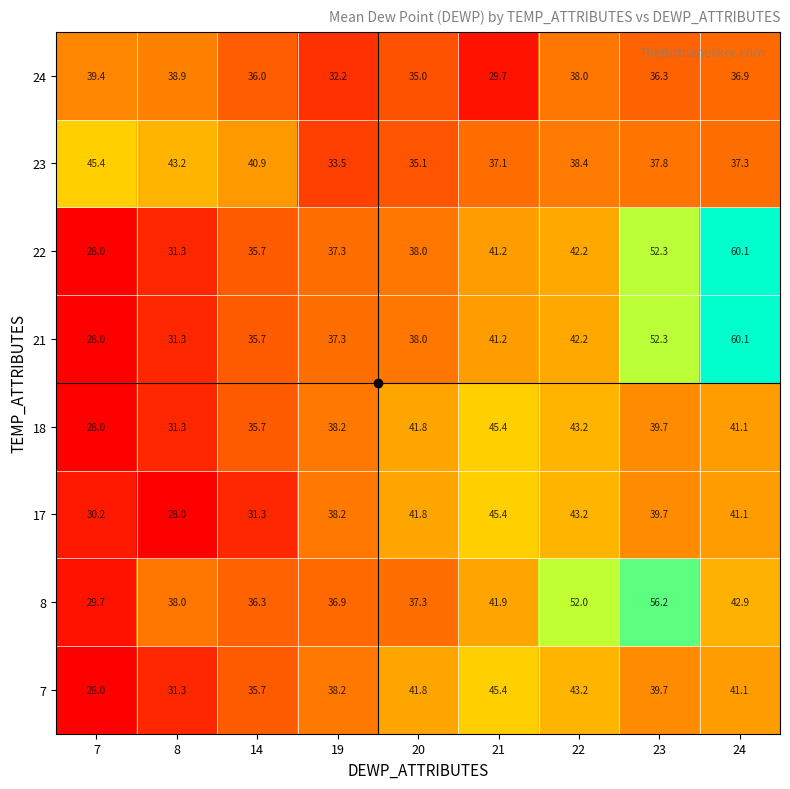

Count the number of categories in the chart.

9